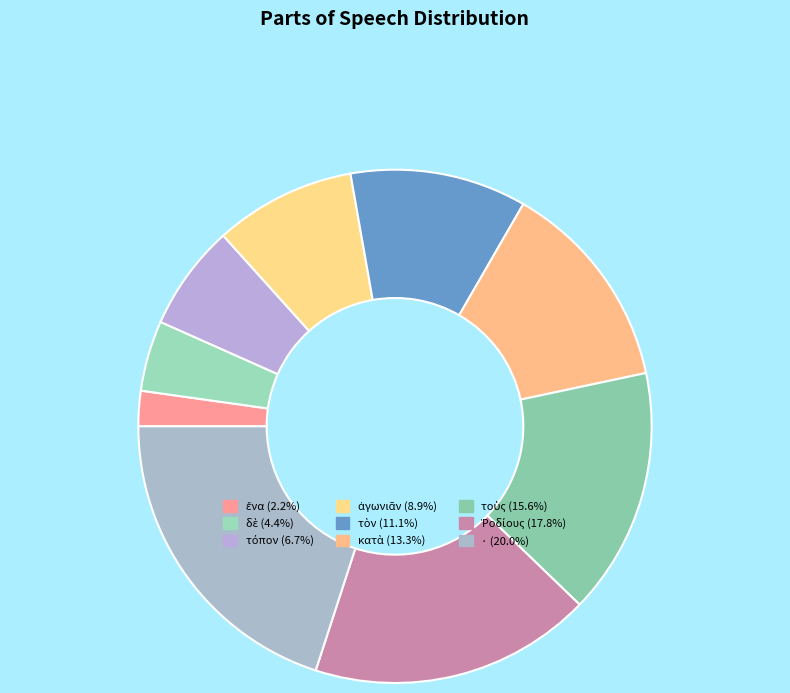

Count the number of slices in the pie.

9